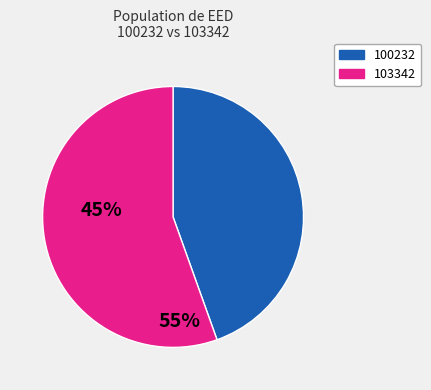

How many segments does this pie chart have?

2